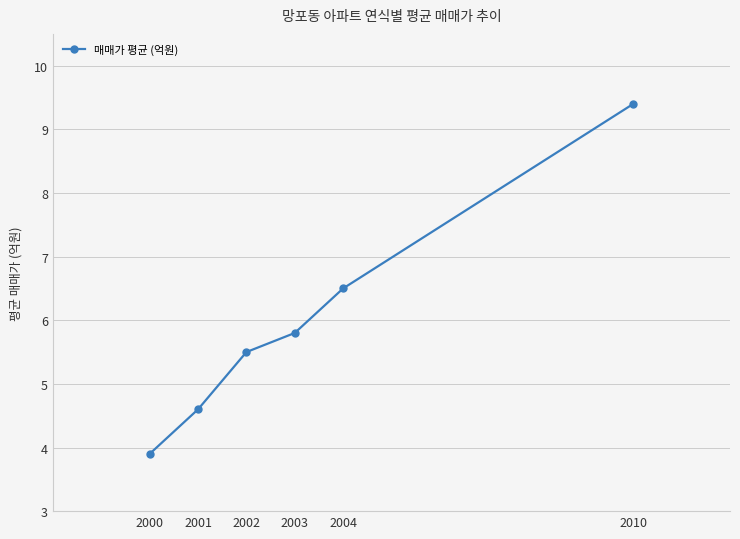

The value at 2004 is 6.5. True or false?

True